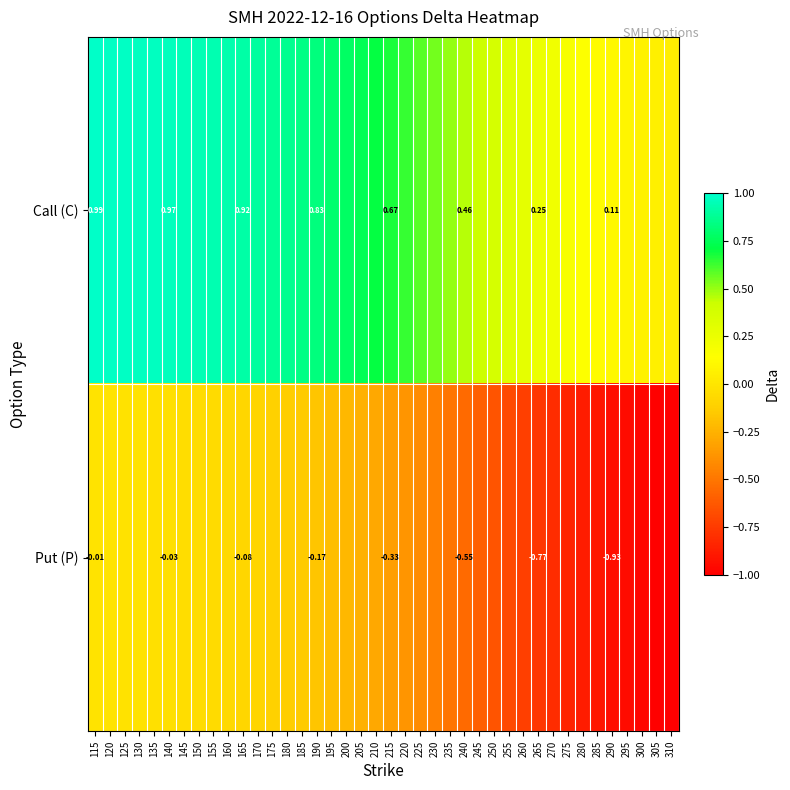

What value does the Put (P) series have at 240?

-0.5